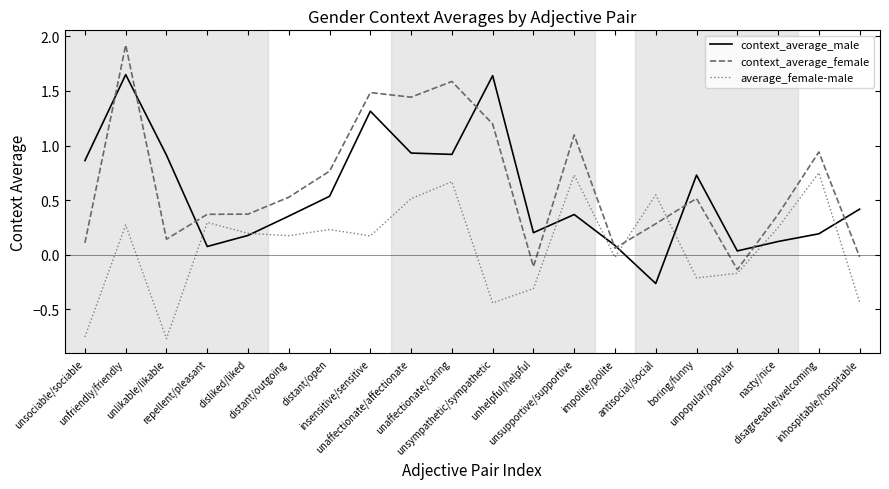

In context_average_male, how many points are higher than both neighbors (excluding endpoints)?

5